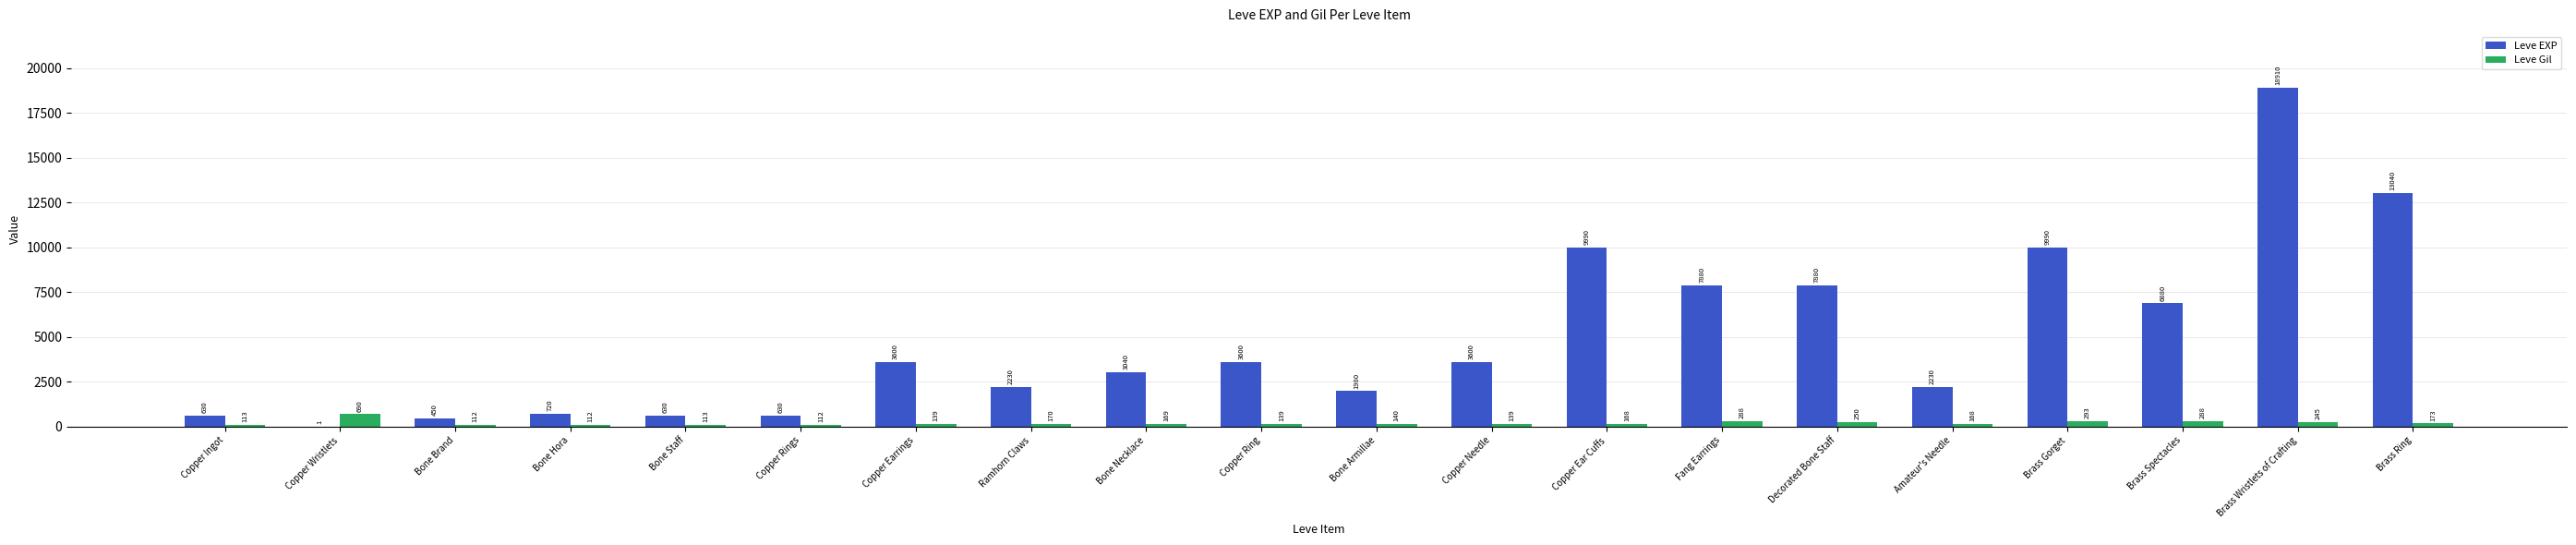

How many distinct data groups are displayed?

2